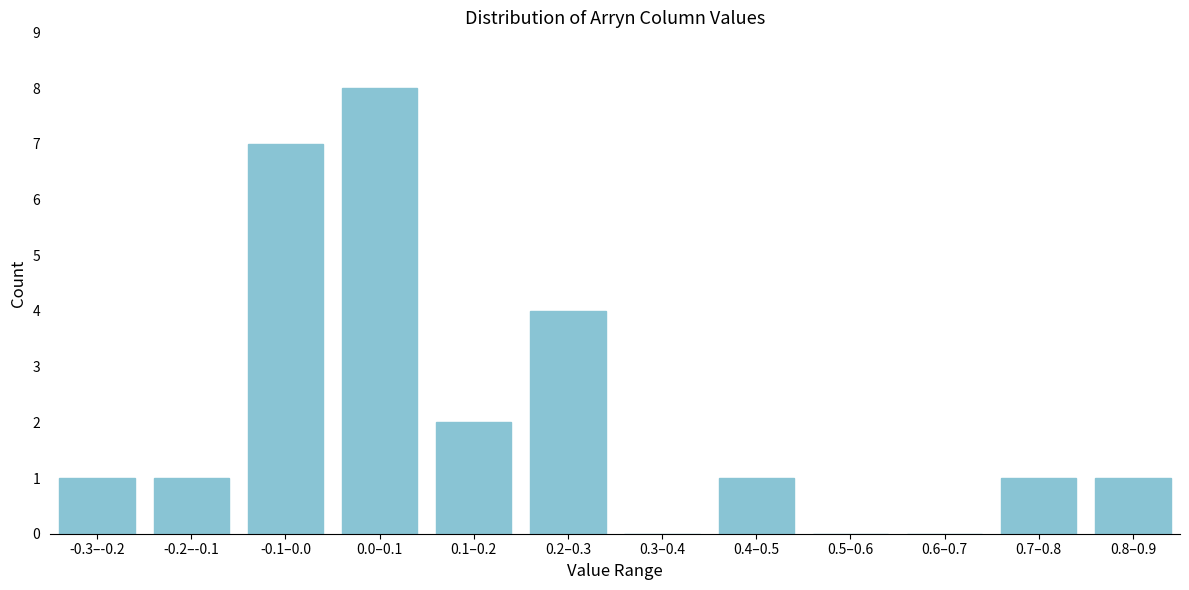

Reading left to right, transcribe all the data shown in this chart.

-0.3–-0.2=1	-0.2–-0.1=1	-0.1–0.0=7	0.0–0.1=8	0.1–0.2=2	0.2–0.3=4	0.3–0.4=0	0.4–0.5=1	0.5–0.6=0	0.6–0.7=0	0.7–0.8=1	0.8–0.9=1